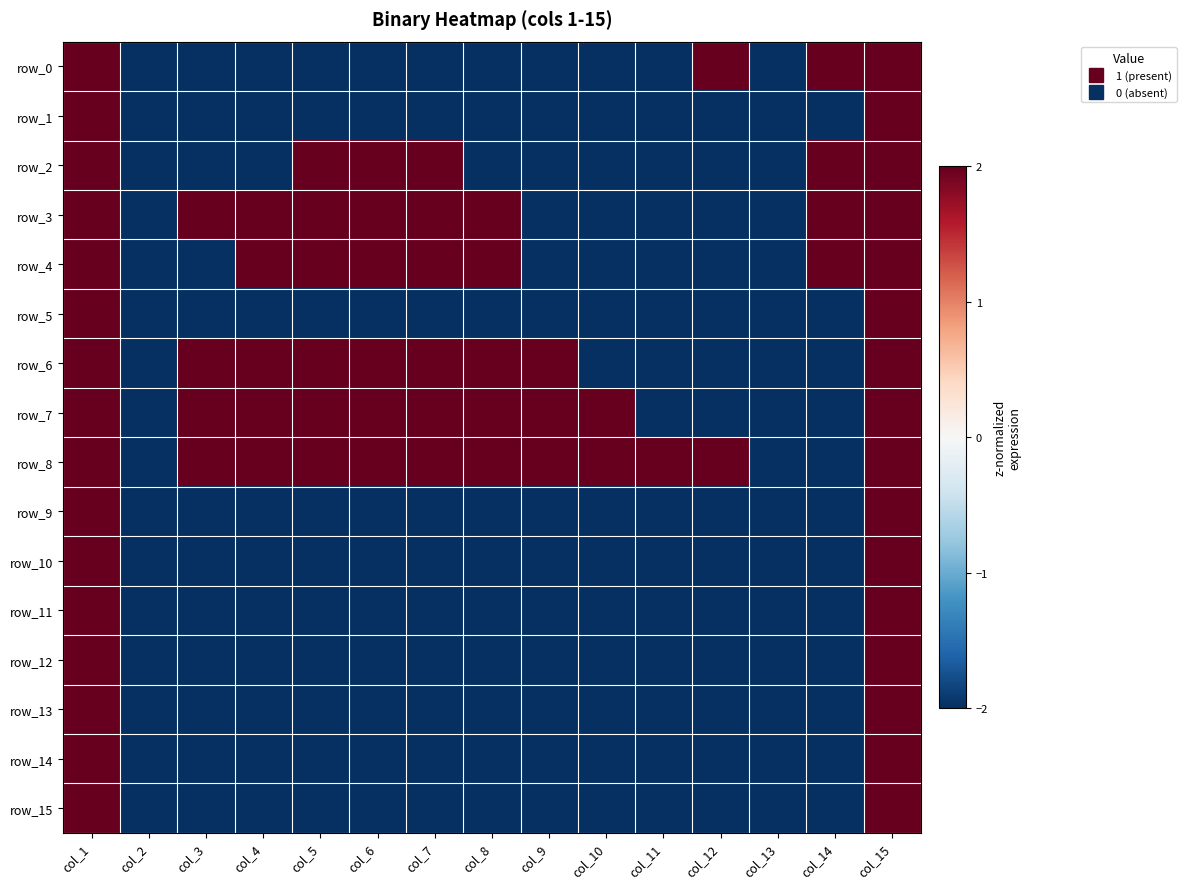

At which category is the sum across all series the highest?

col_1